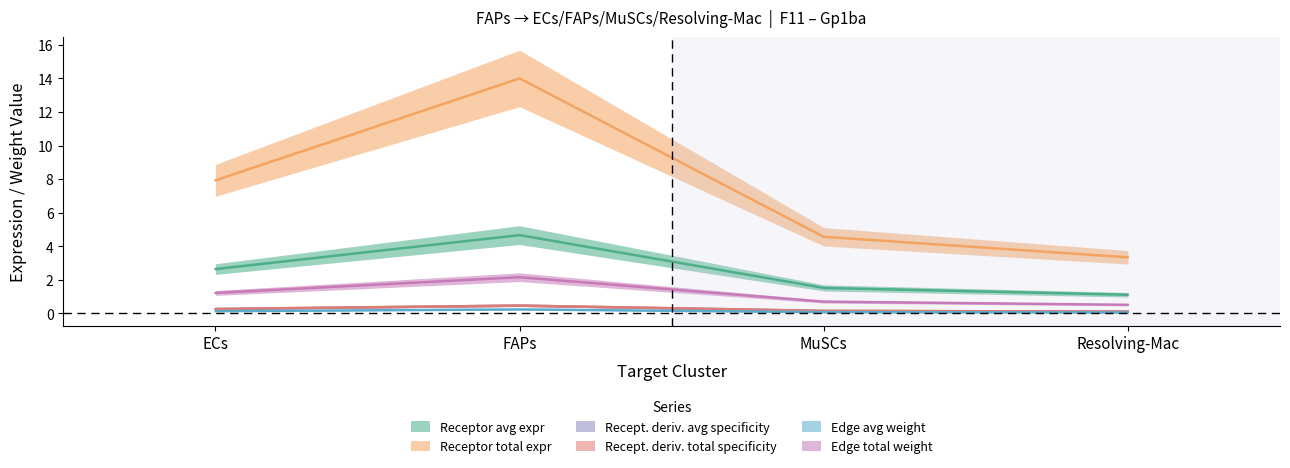

True or false: Receptor average expression value and Edge total expression weight cross at least once.

False